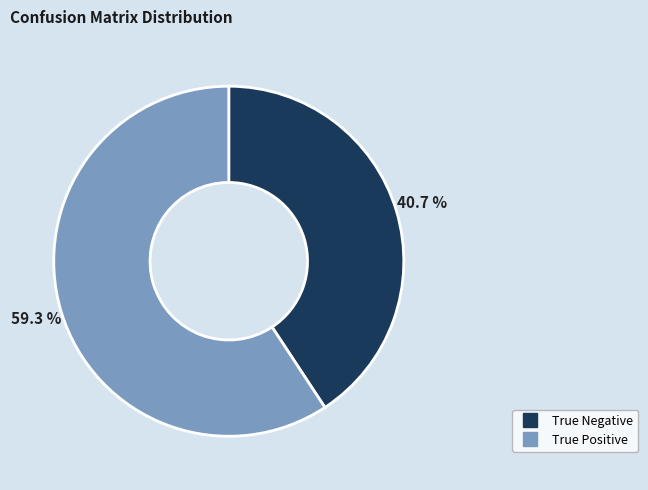

Rank the categories by value from highest to lowest.

True Positive, True Negative